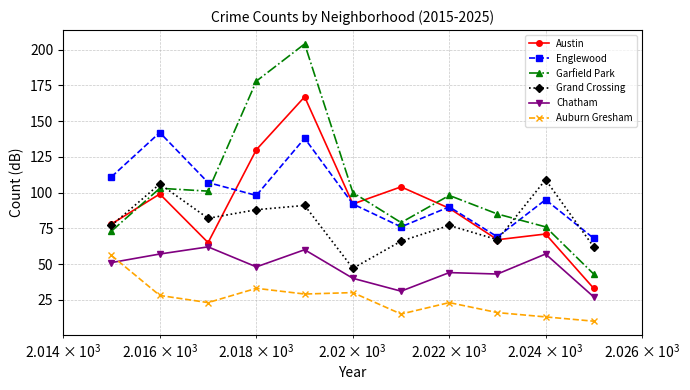

Does the chart display data point markers on the line(s)?

Yes